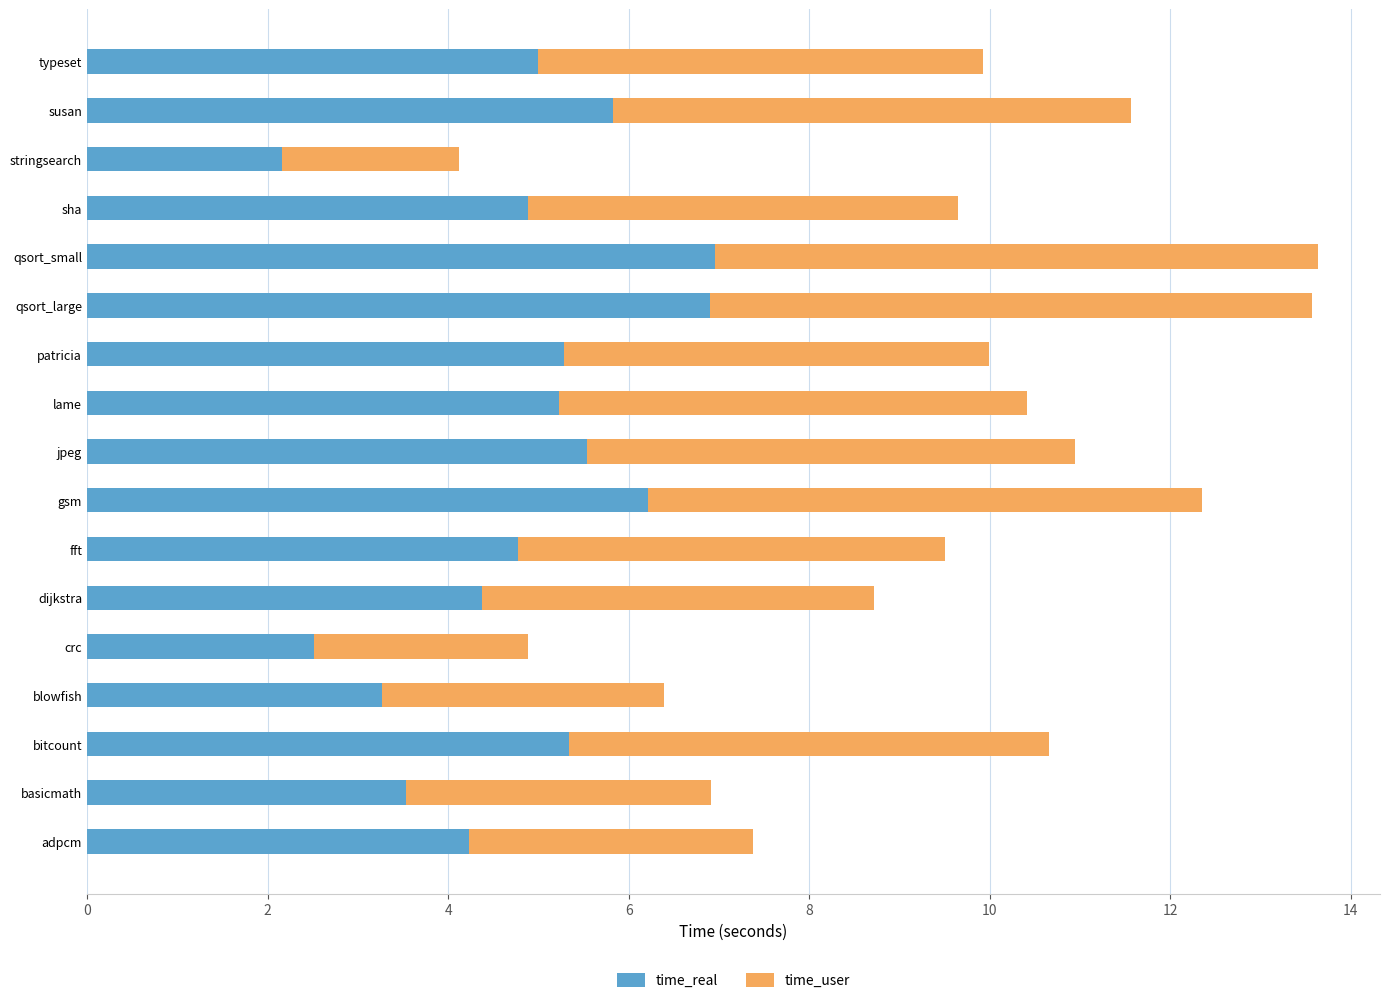

What is the difference between the maximum and minimum values in the time_real series?

4.8